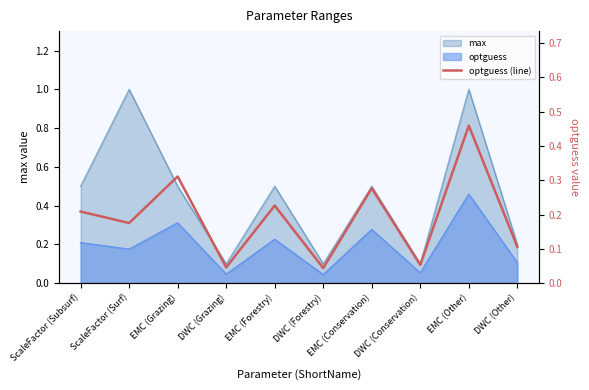

What is the average value?

0.2